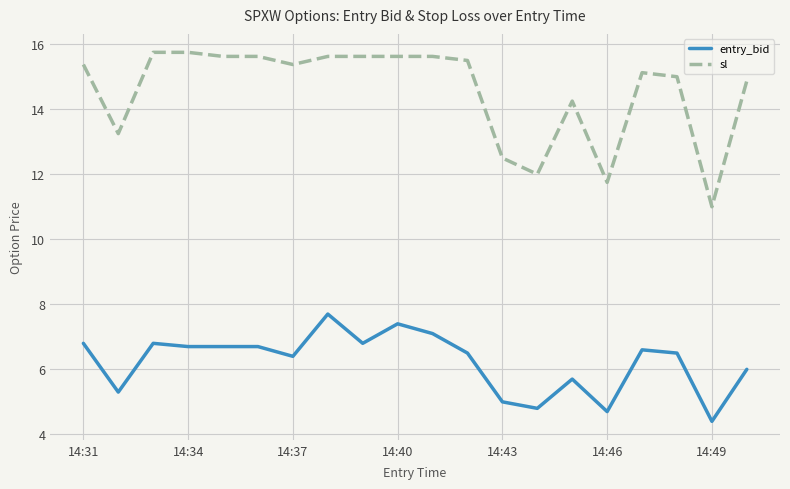

What is the highest value of the sl series?

15.8